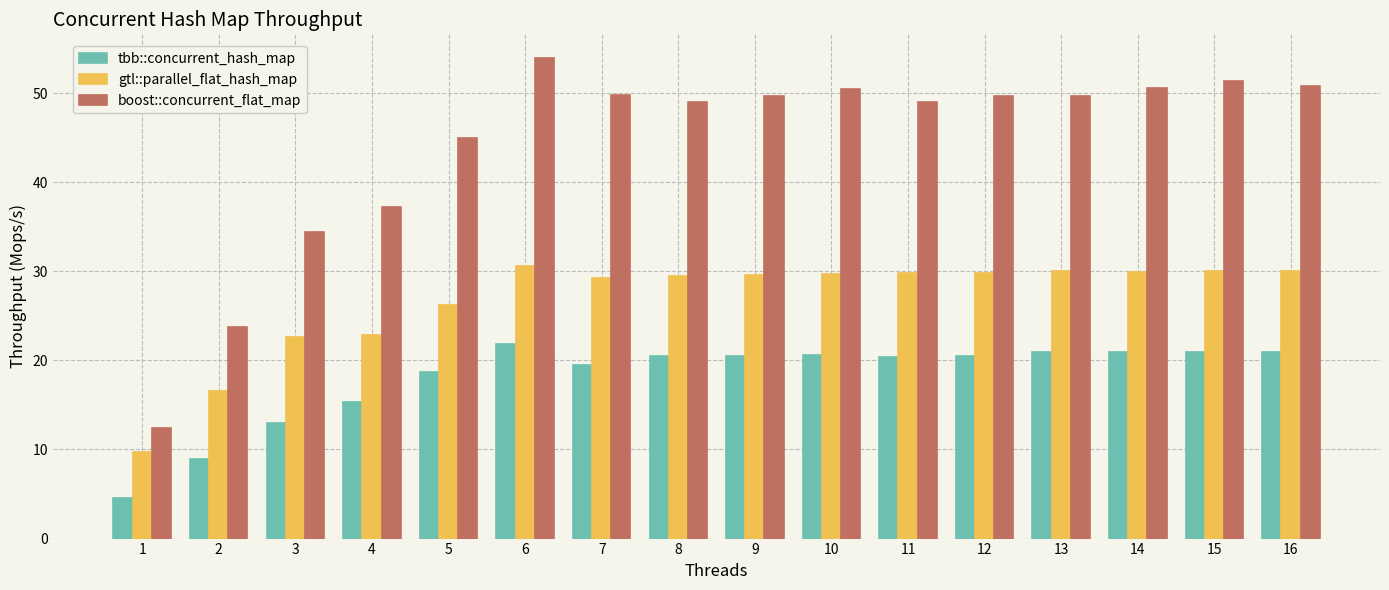

At how many categories does at least one series exceed 27?

14